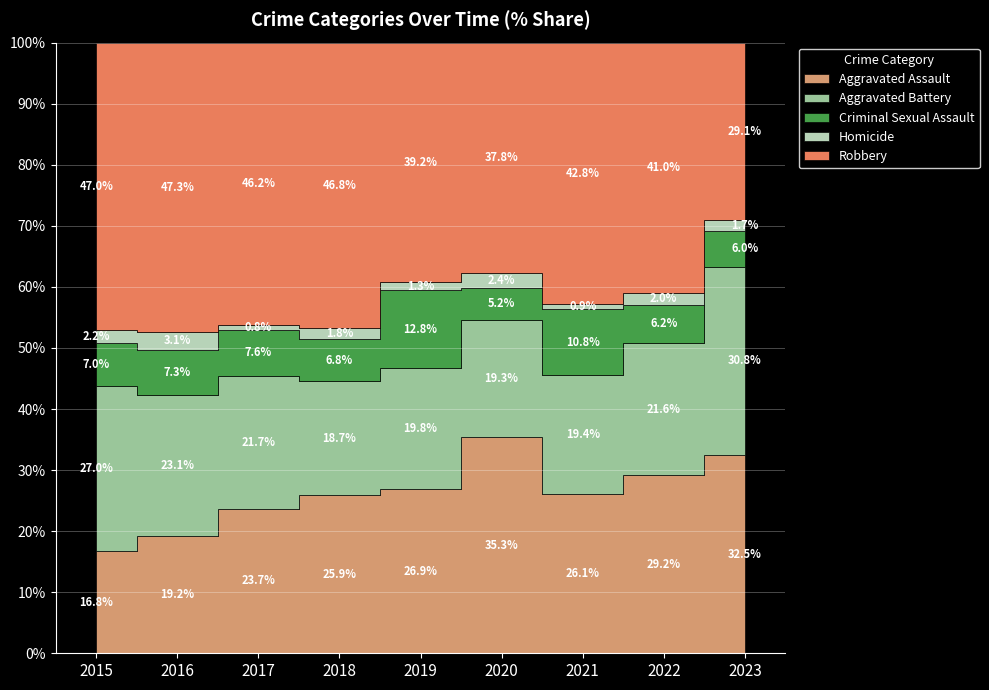

The value of Homicide at 2018 is 7. True or false?

False